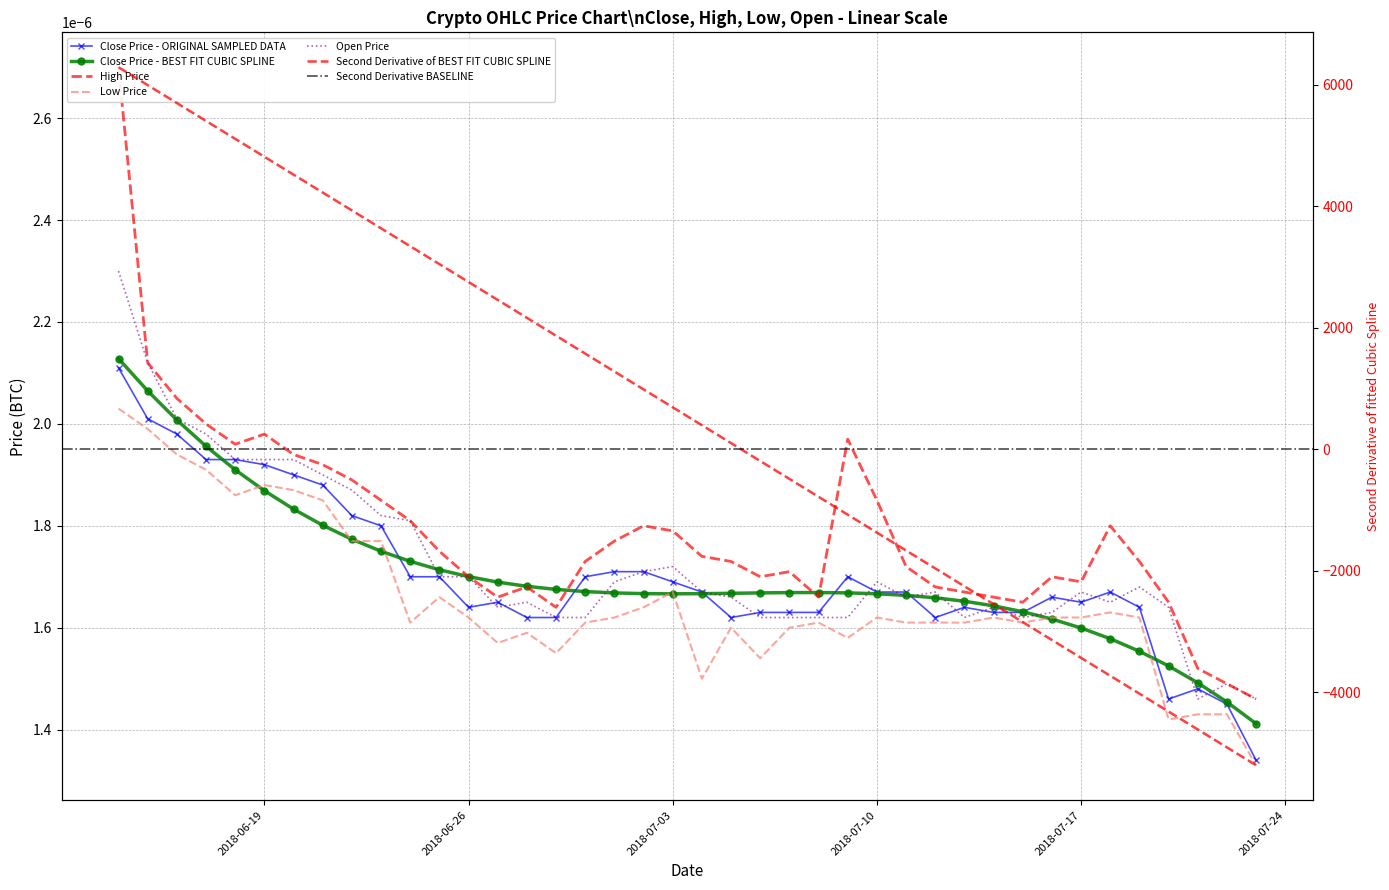

True or false: open has more than 0 points higher than both neighbors.

True